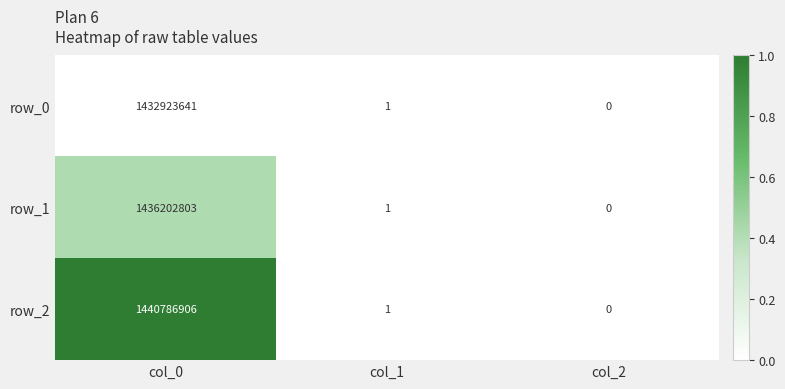

Where is row_1 nearest to the value 718101401?

col_1